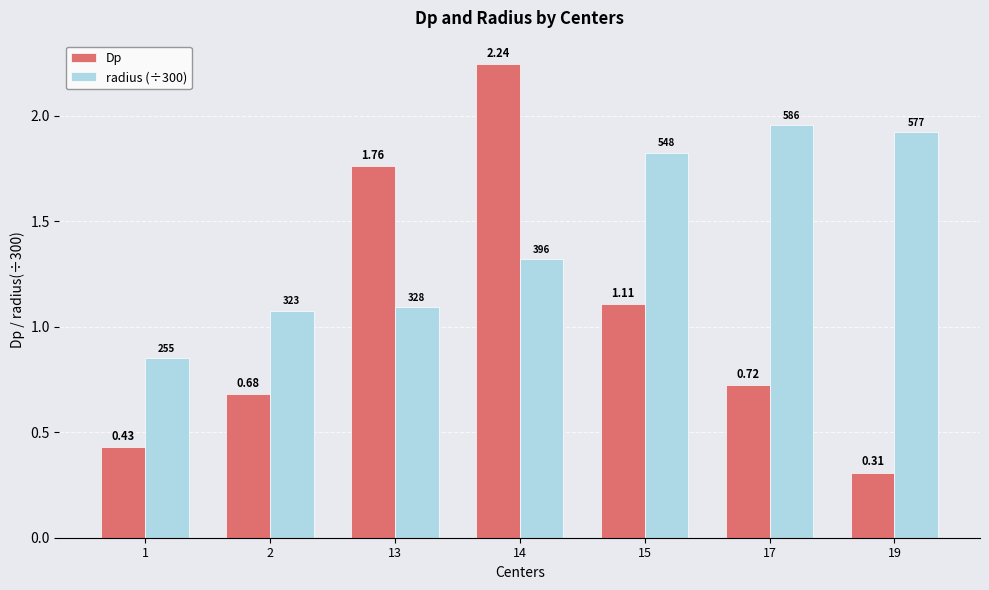

How many groups of bars are there?

7